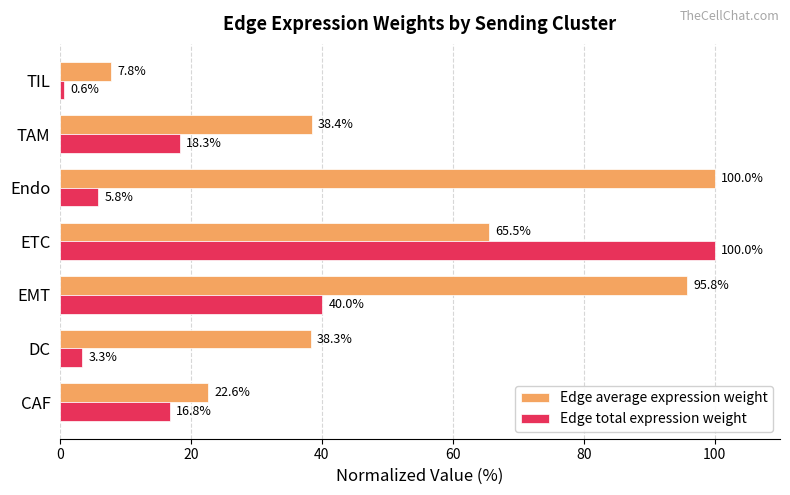

What is the average value of the Edge total expression weight series?

26.4